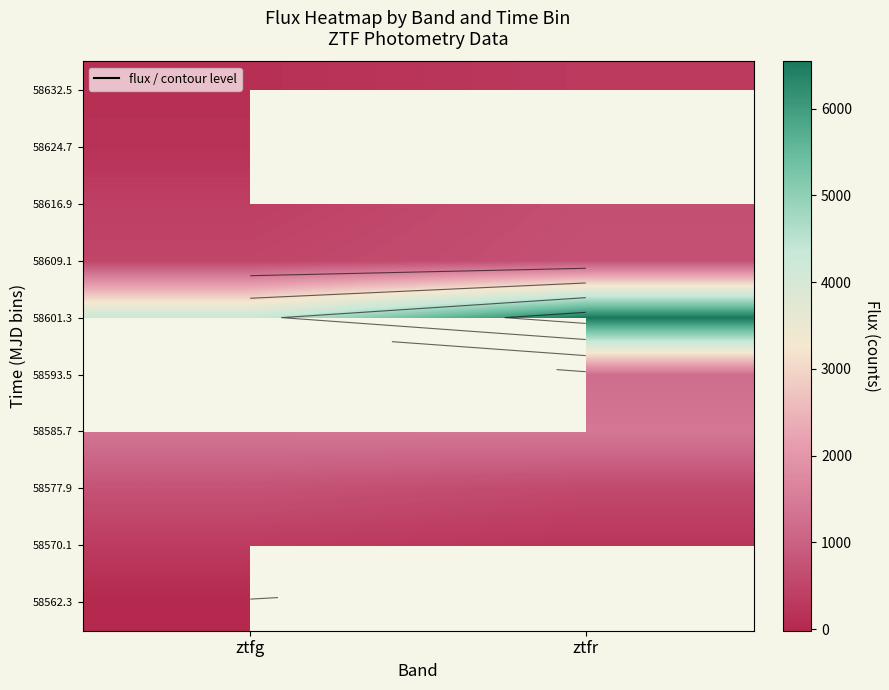

Which has a higher value, ztfg or ztfr?

ztfr